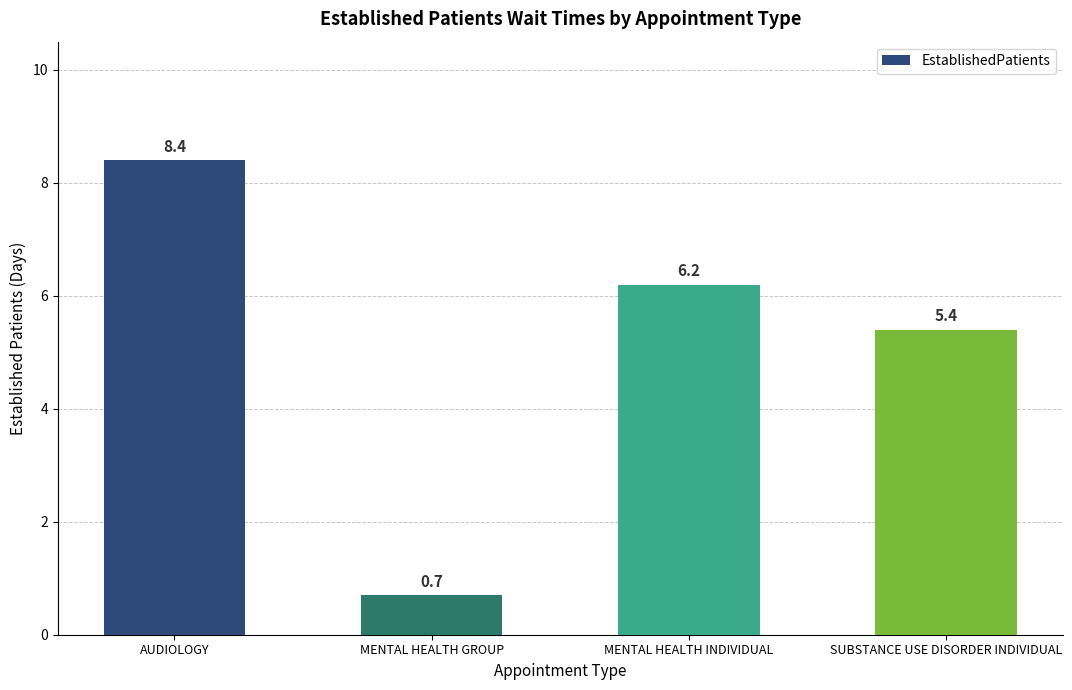

What is the greatest value displayed?

8.4